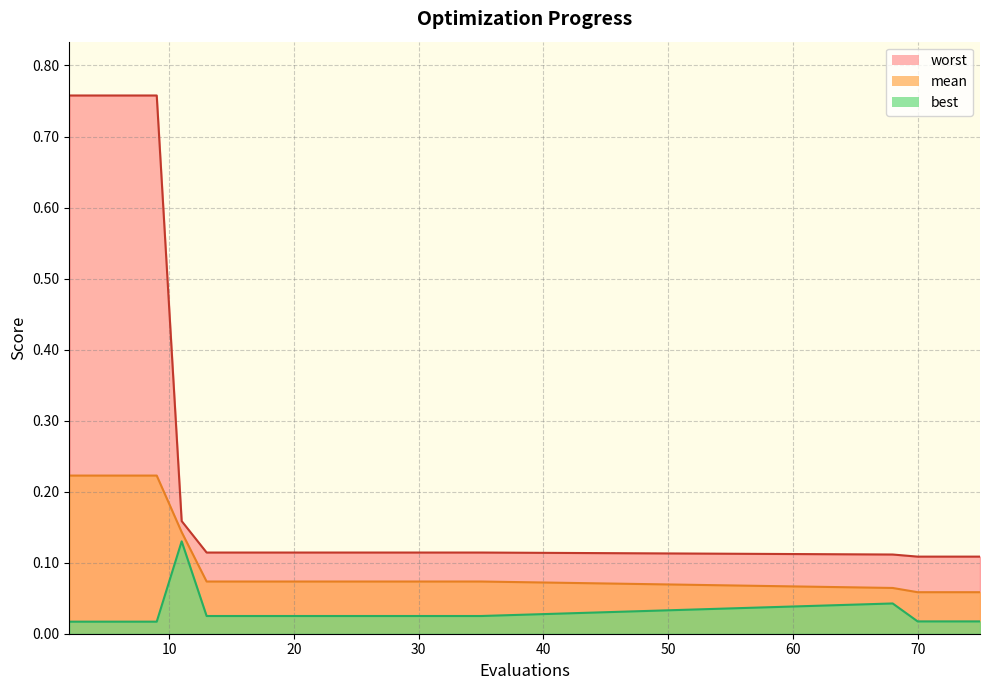

True or false: mean and best cross at least once.

False